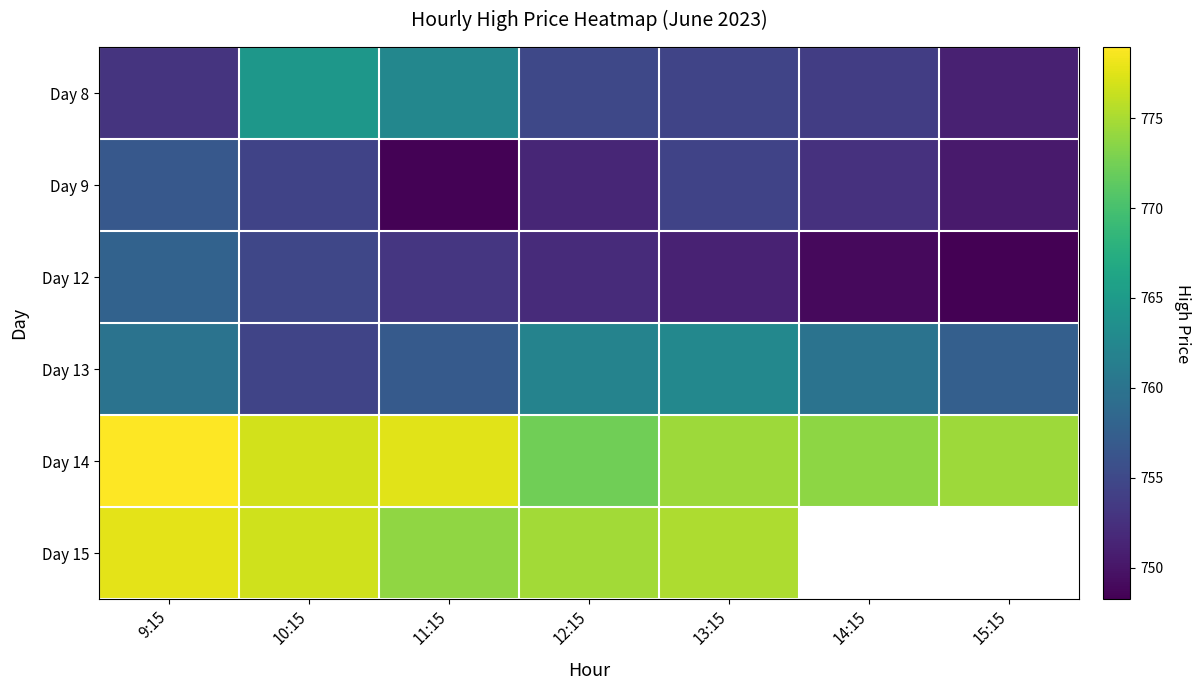

True or false: Day 13 has a value of 1368.4 at 13:15.

False